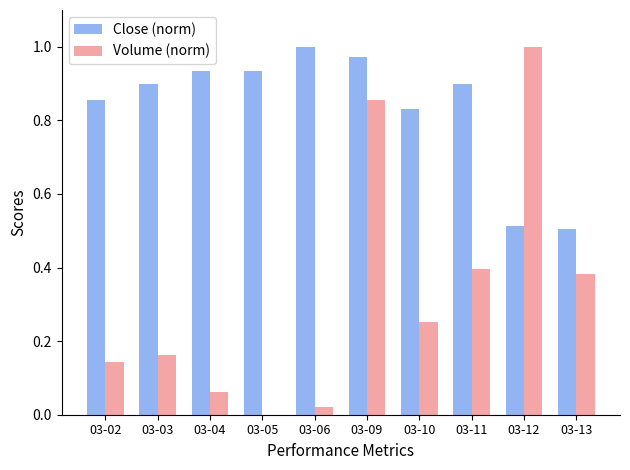

At which label does Close (norm) reach its peak?

03-06